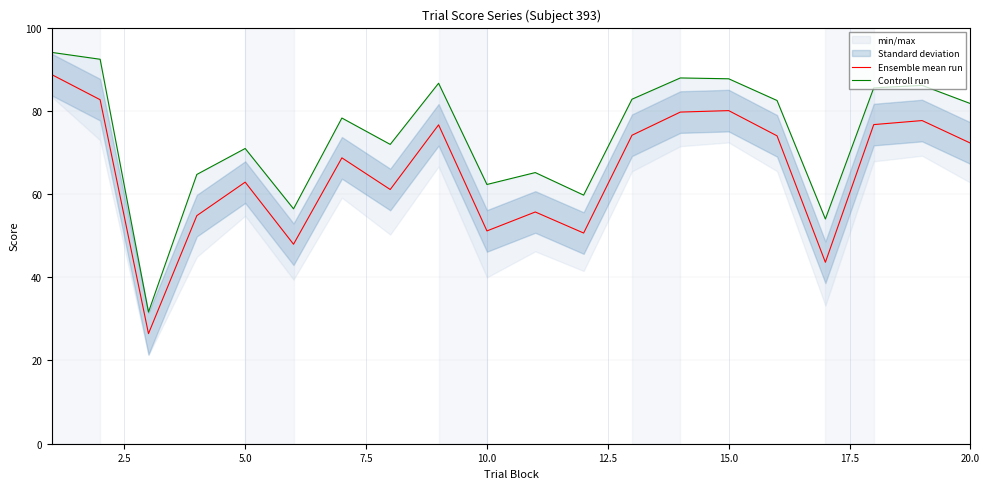

Does the chart have visible grid lines?

Yes